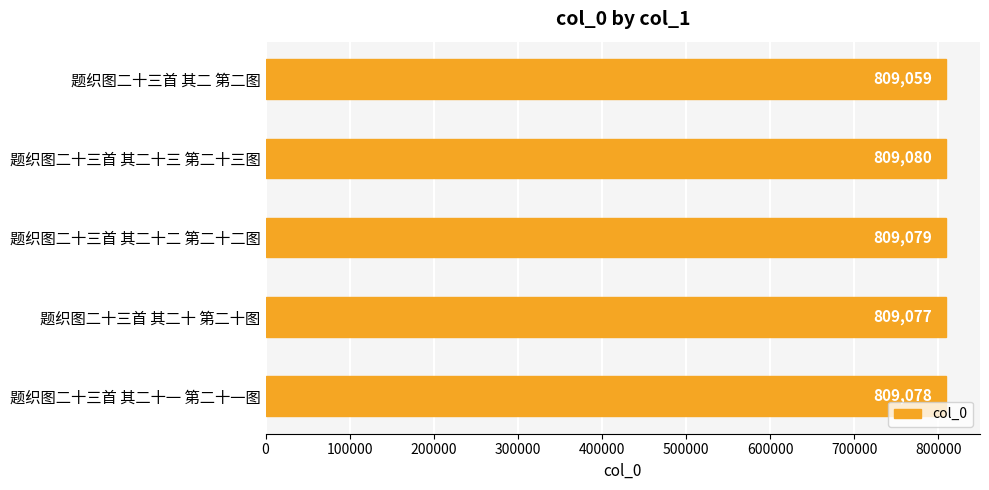

Are the bars horizontal?

Yes